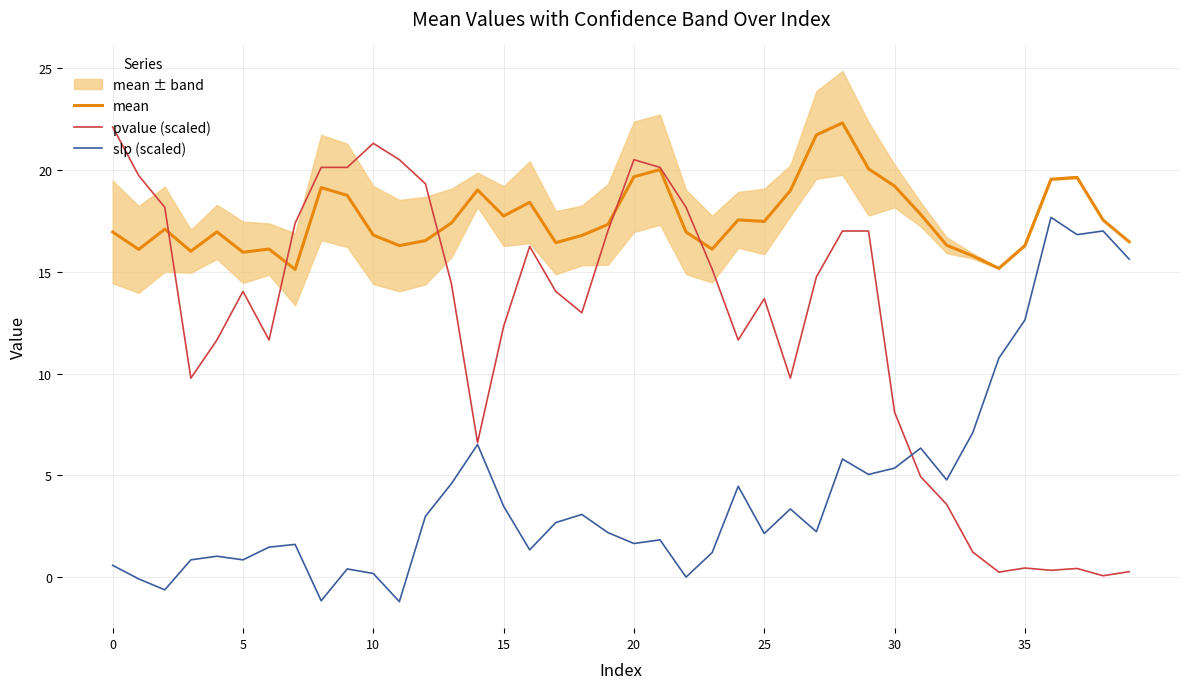

How many interior local peaks does the mean series have?

10